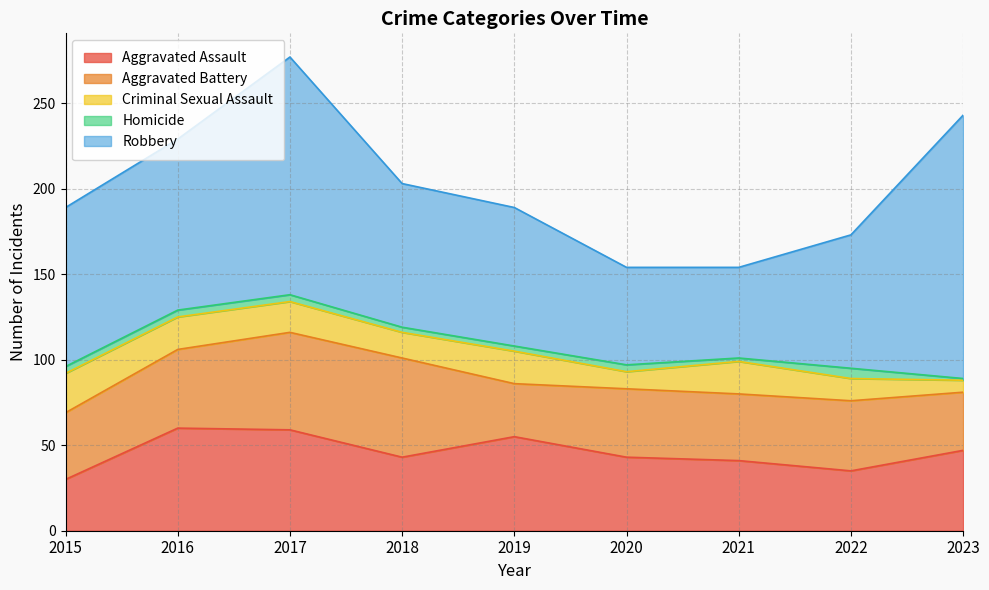

What is the difference between the second highest and second lowest values in the Robbery series?

82